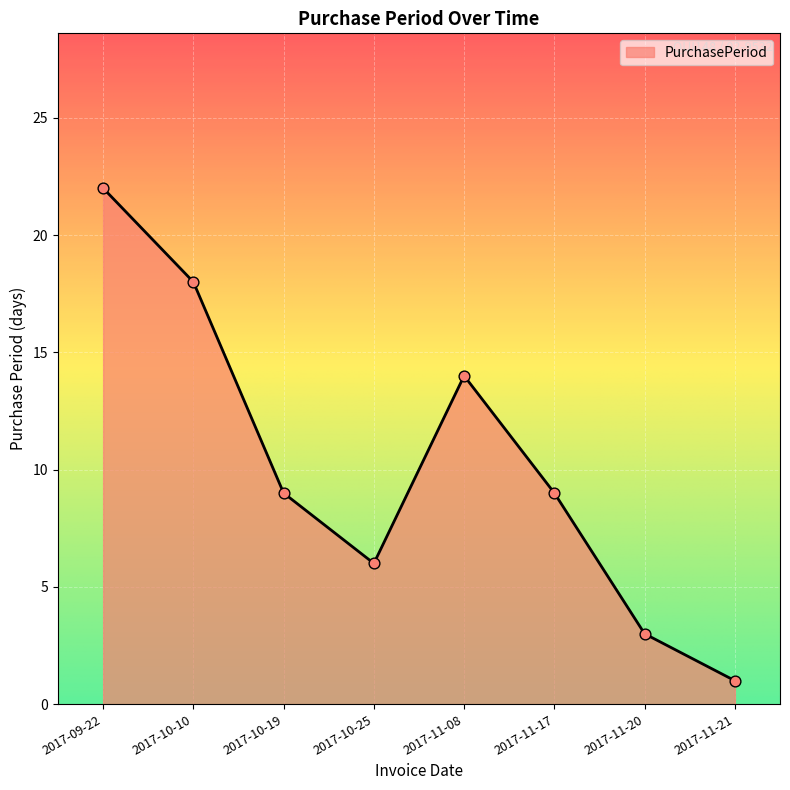

What is the change in value from 2017-10-19 to 2017-11-20?

-6